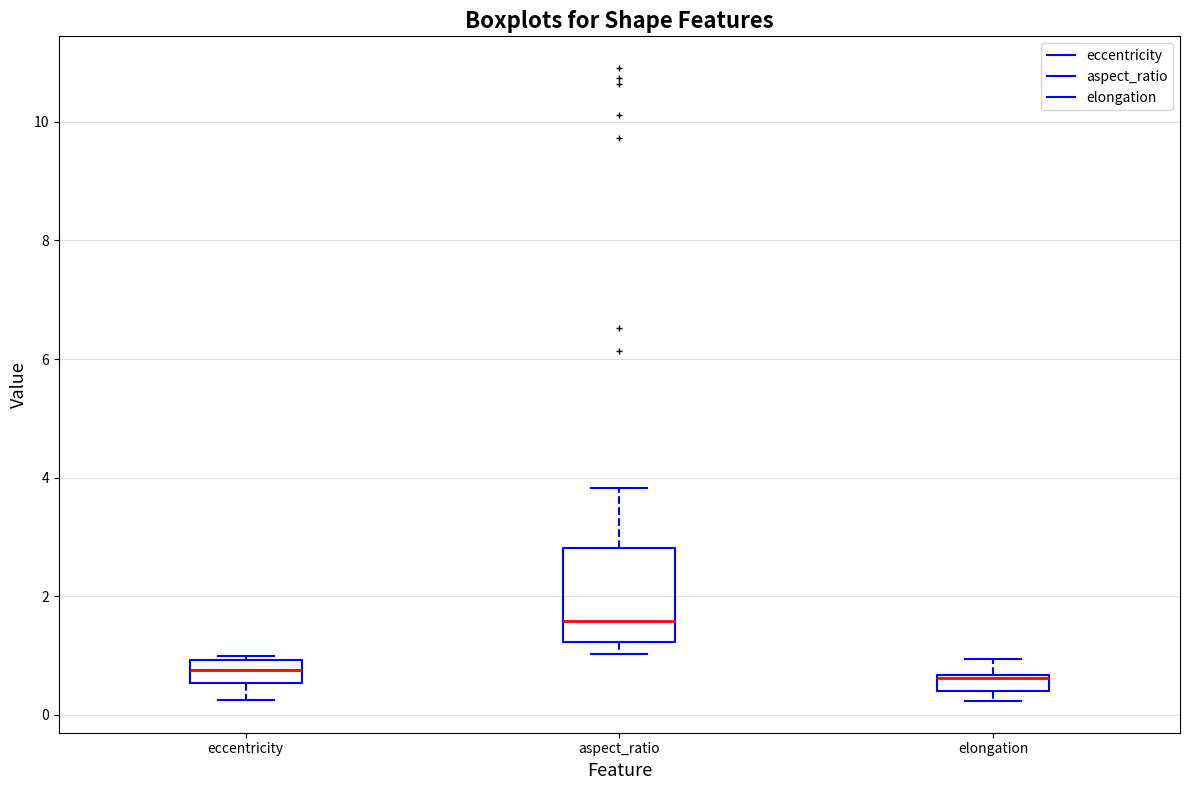

Where does the median line of the box for eccentricity sit on the y-axis? The values are not printed on the chart, so give them approximately, as read against the axis.

0.8